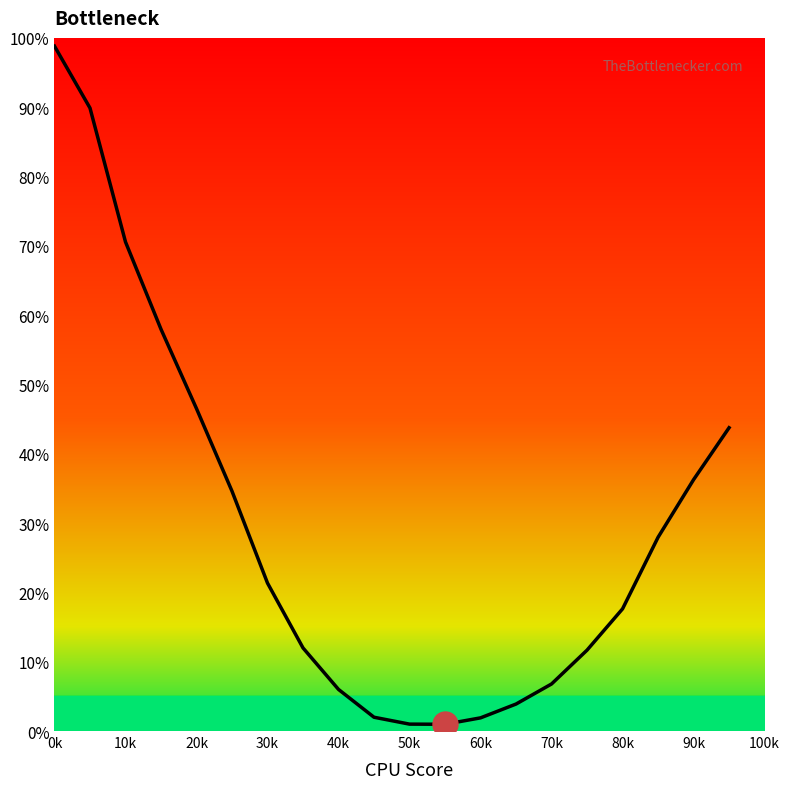

Which category has the highest value across all series?

0k